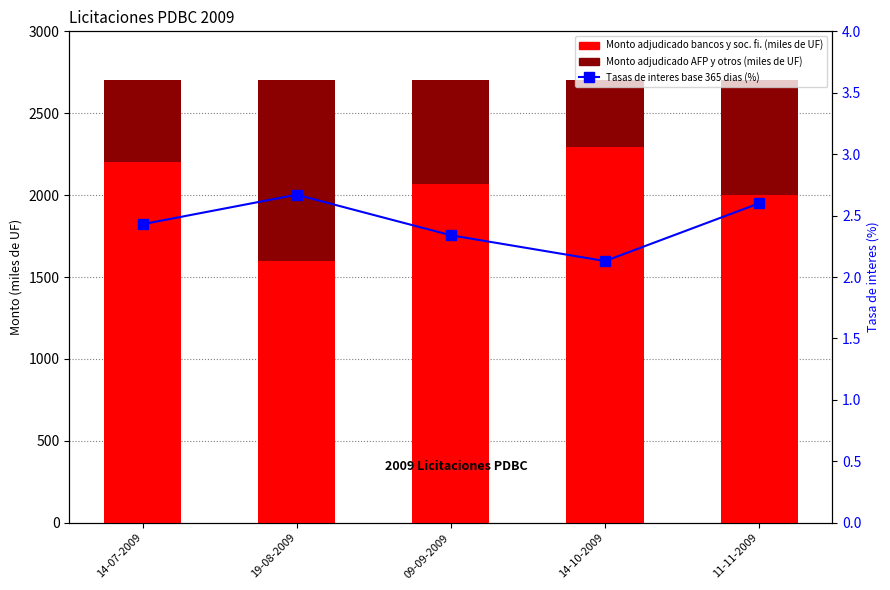

Reading right to left, extract all data points from this chart.

Monto adjudicado bancos y soc. fi.: 1998.0	2295.0	2070.0	1600.0	2200.0
Monto adjudicado AFP y otros: 702.0	405.0	630.0	1100.0	500.0
Tasas de interes base 365 dias (%): 2.6	2.1	2.3	2.7	2.4